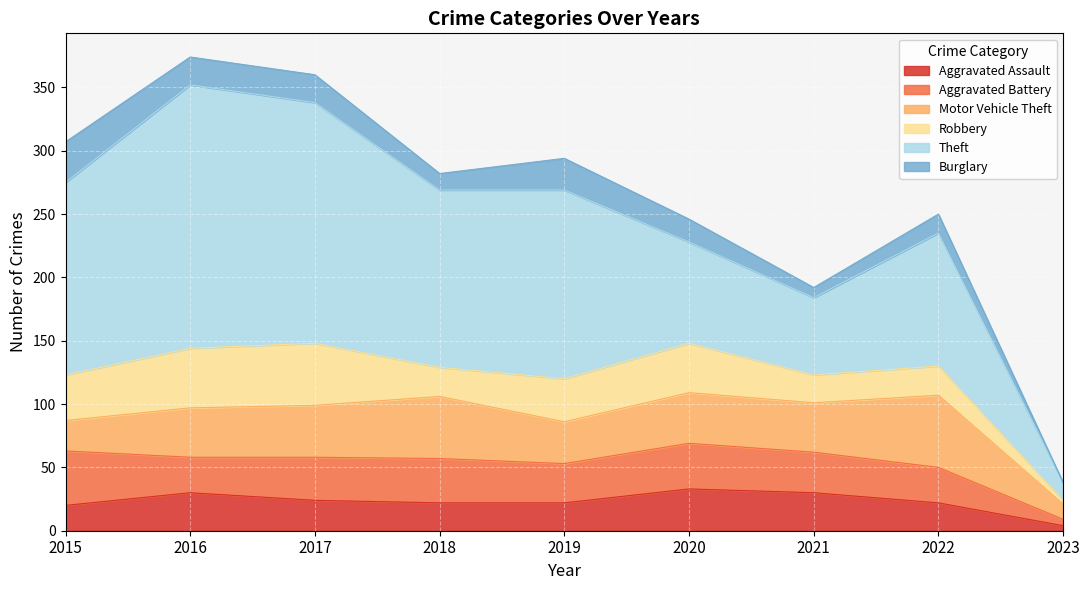

How many lines are shown in the chart?

6